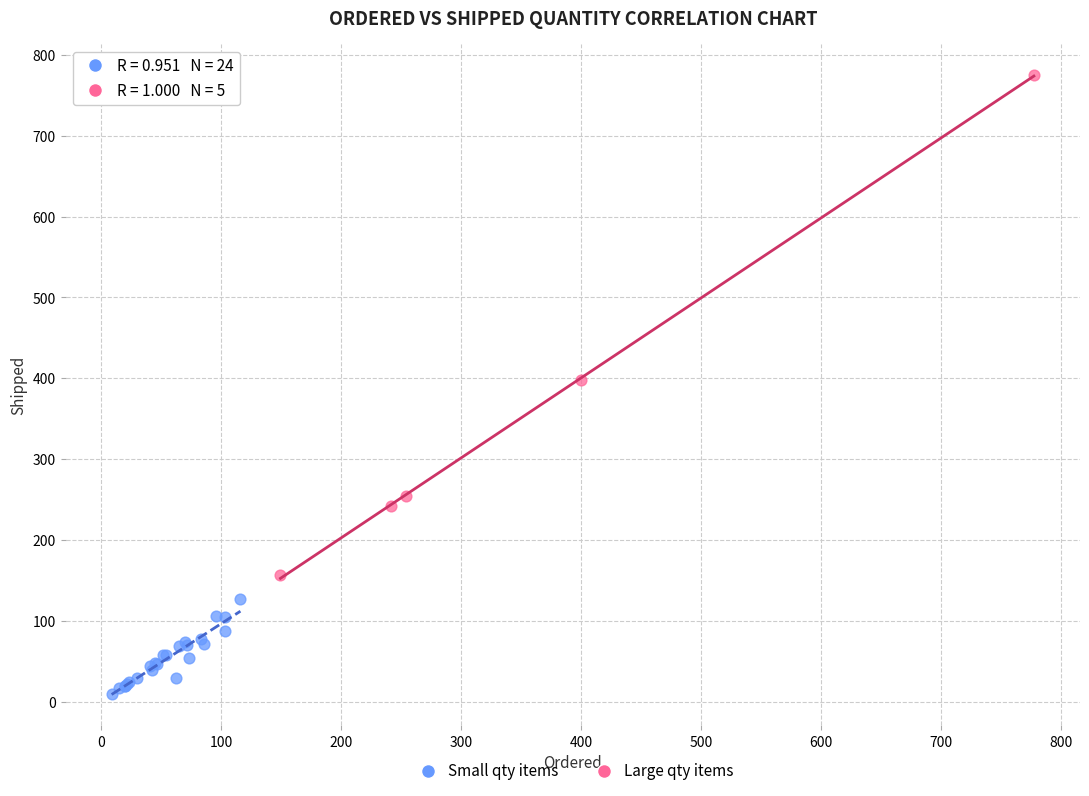

Which series has the widest spread of Y values?

Large qty items